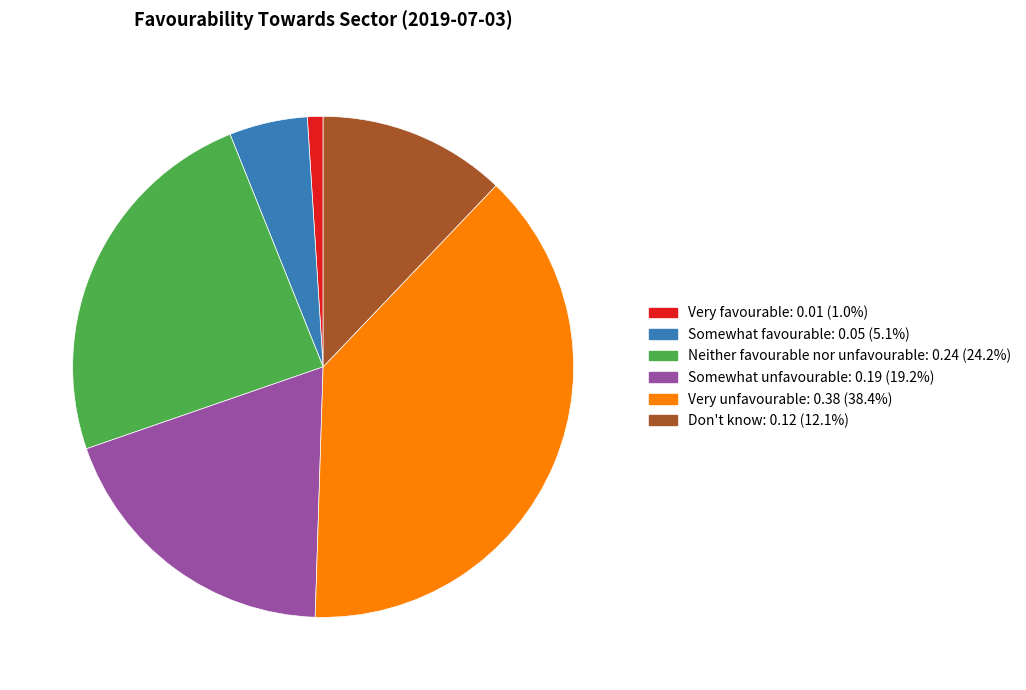

Which has a higher value, Somewhat favourable or Somewhat unfavourable?

Somewhat unfavourable